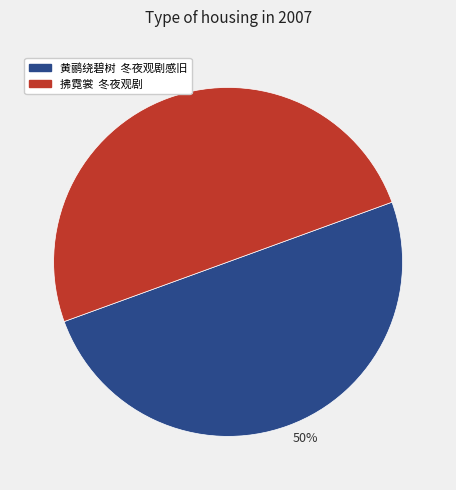

What is the ratio of the value at 黄鹂绕碧树 冬夜观剧感旧 to the value at 拂霓裳 冬夜观剧?

1.0